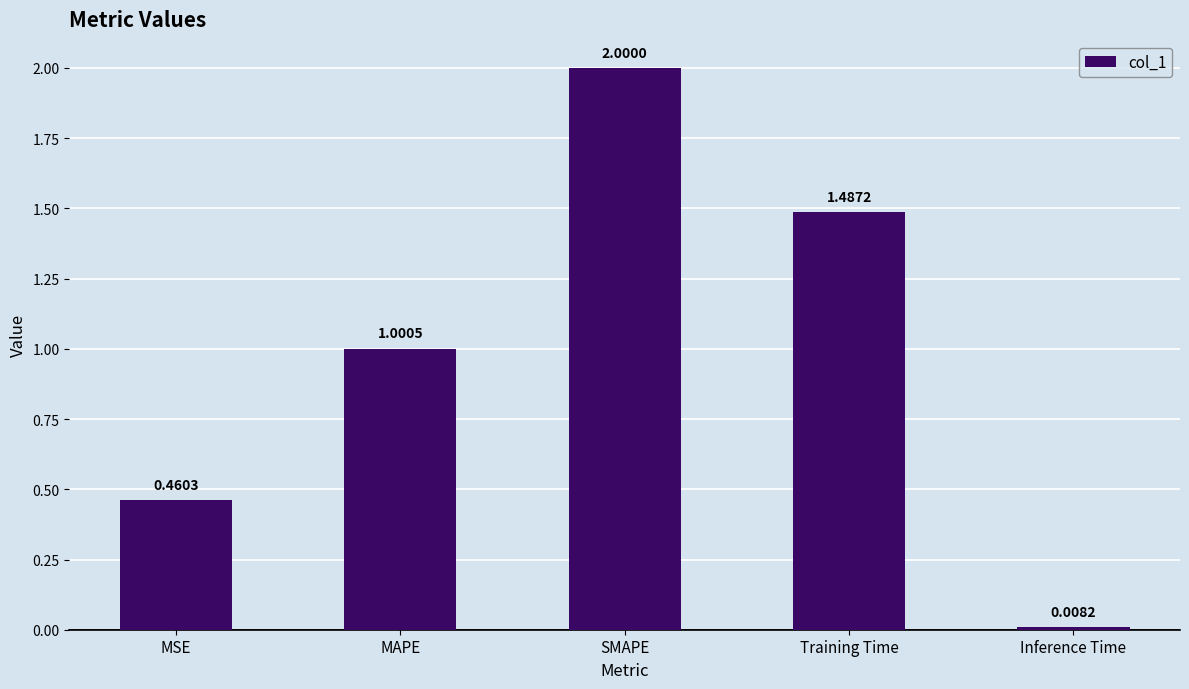

How many distinct data groups are displayed?

1